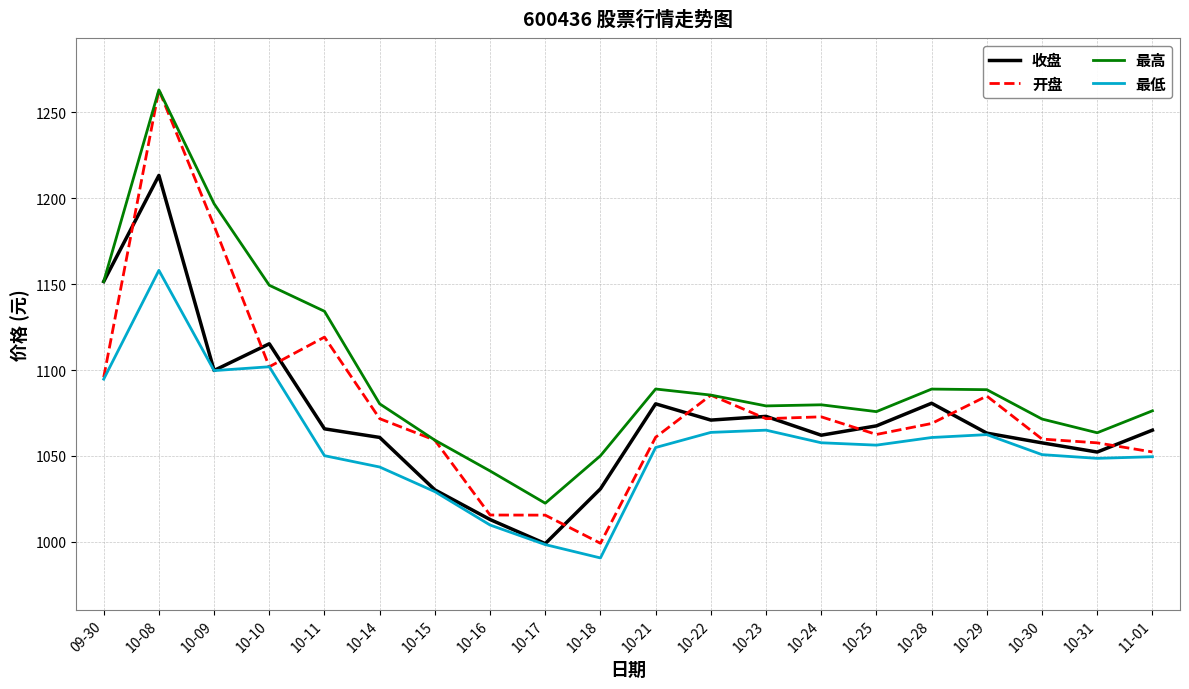

Where is the first local maximum for 最高?

10-08